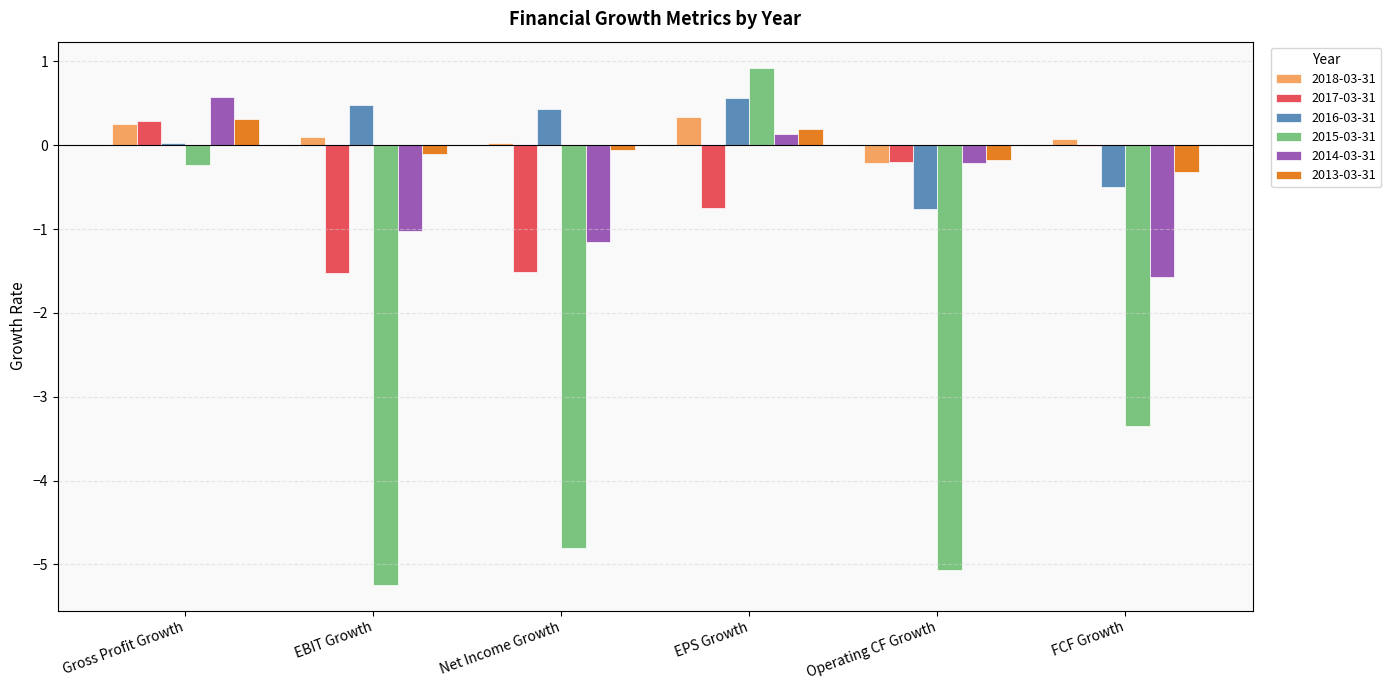

Are the bars grouped side by side (vs. stacked)?

Yes